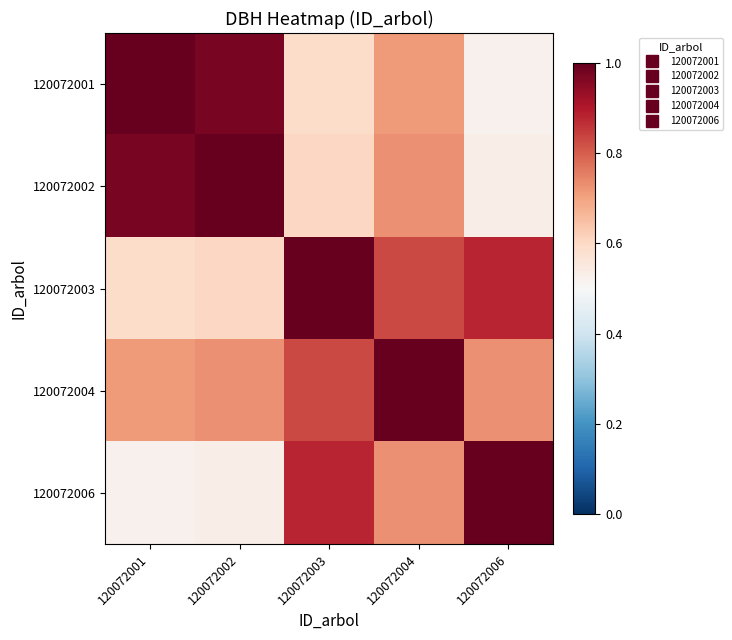

At which category is the sum across all series the highest?

120072004